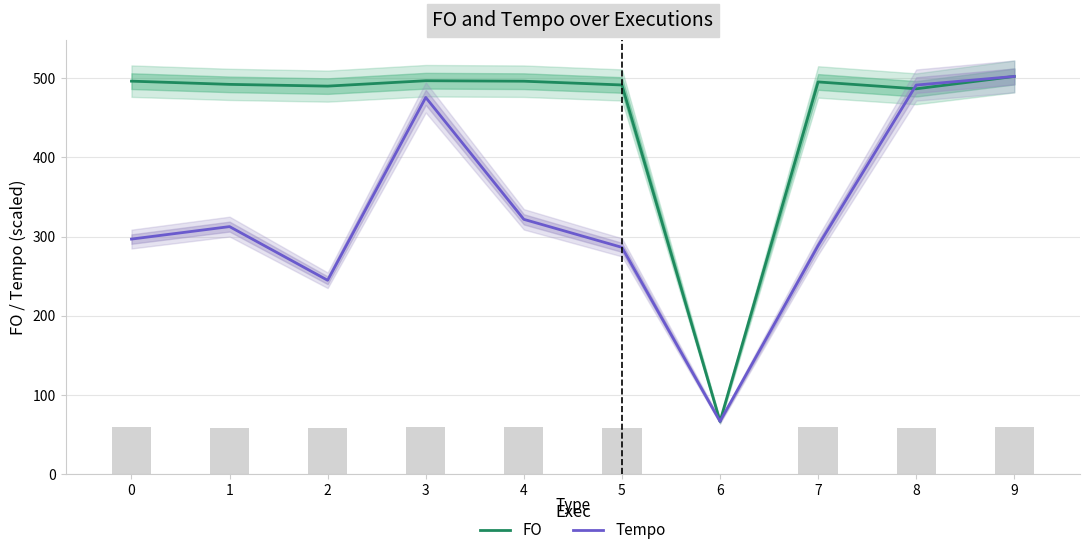

What is the maximum value shown in the chart?

502.0